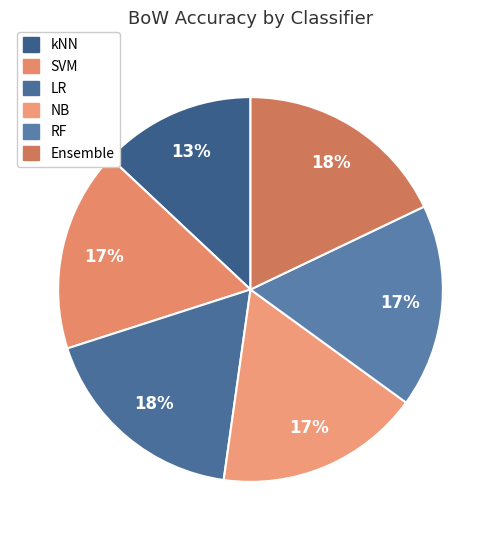

Rank the categories by value from highest to lowest.

Ensemble, LR, NB, RF, SVM, kNN